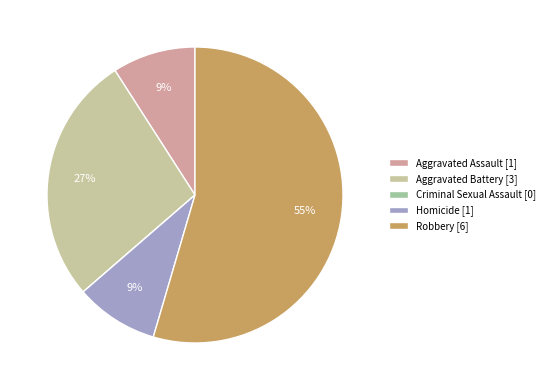

To the nearest percent, what is the difference between the largest and smallest slice percentages?

55%